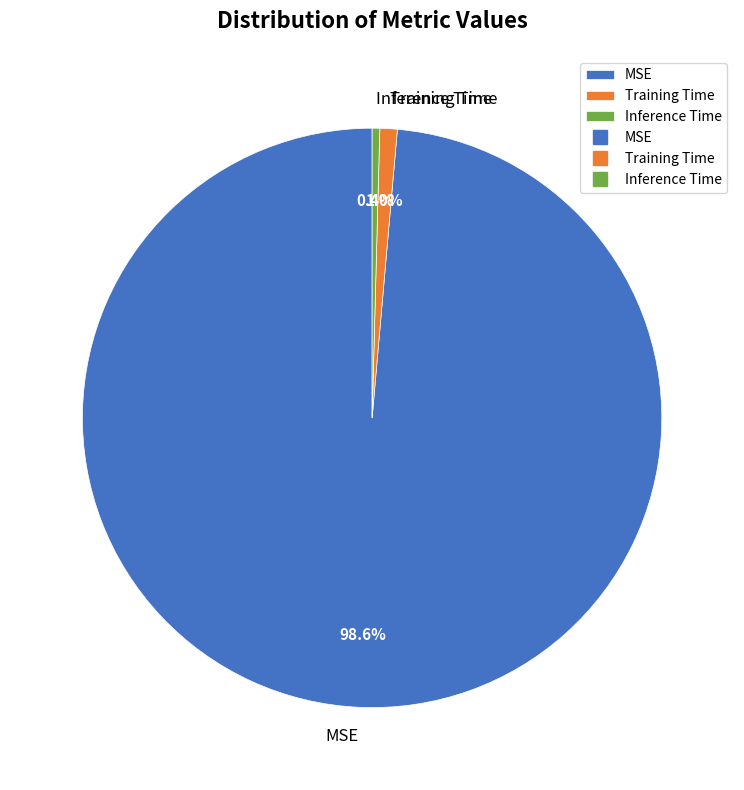

Does any single category account for the majority?

Yes